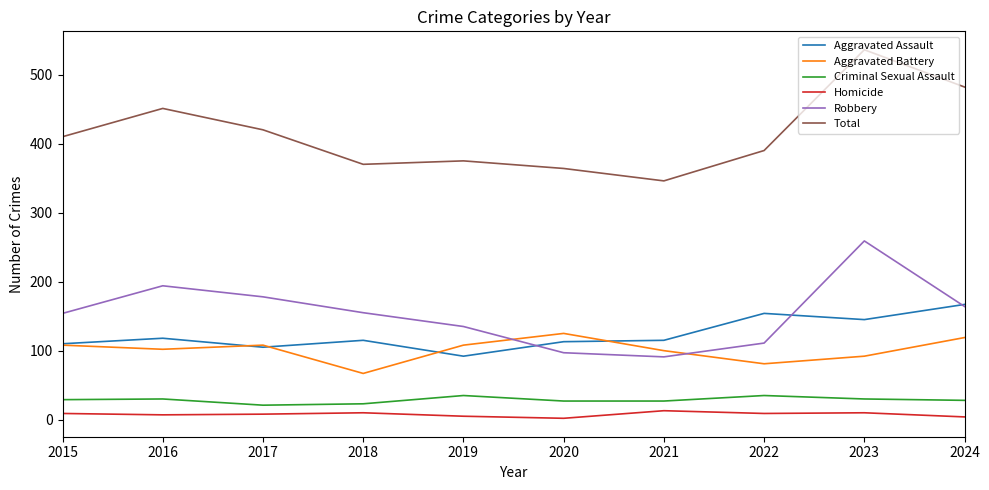

Is it true that Aggravated Battery equals 168 at 2024?

False